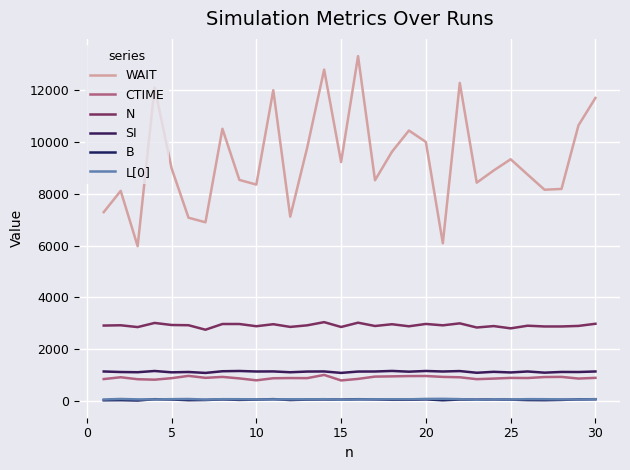

True or false: WAIT and B cross at least once.

False